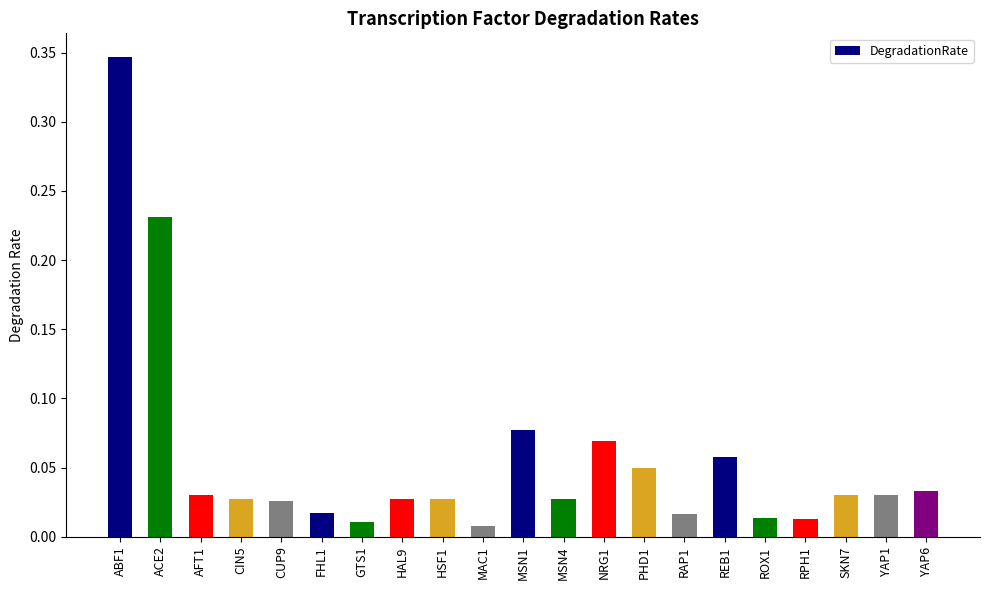

Between HAL9 and NRG1, which is larger?

NRG1